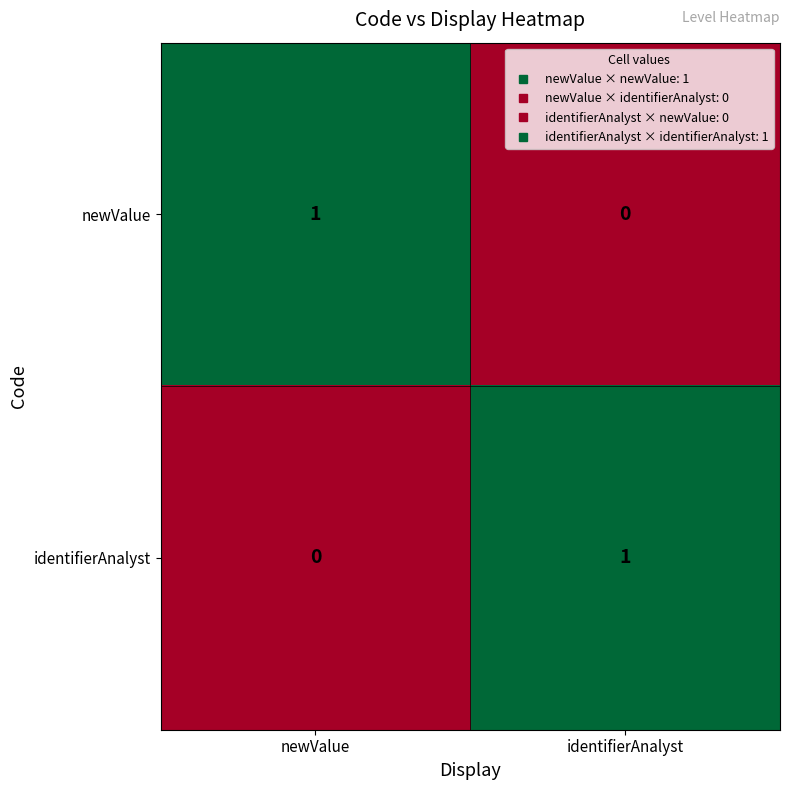

Count the number of categories in the chart.

2